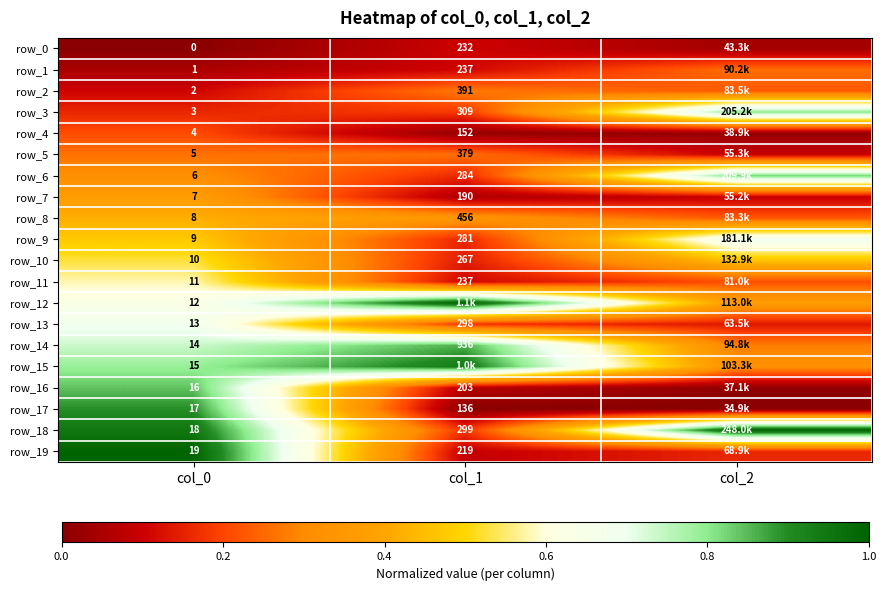

Which series has the widest spread of values?

row_19